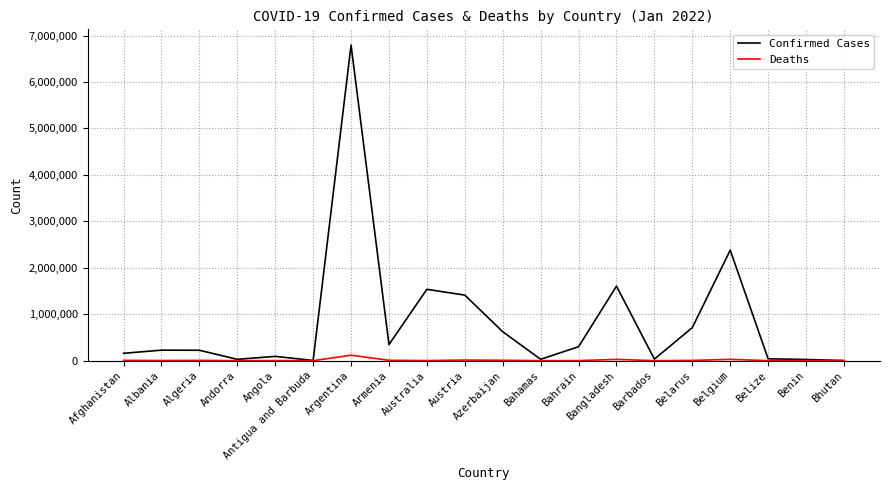

What is the smallest value displayed?

3